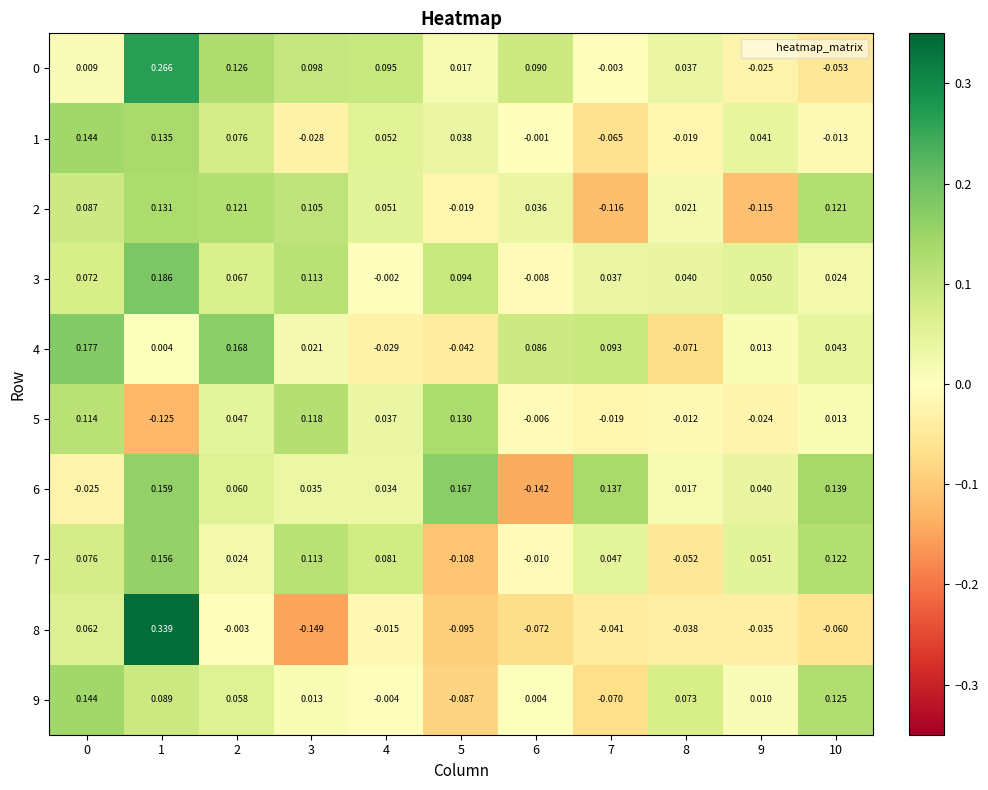

What is the total value across all series at 3?

0.4